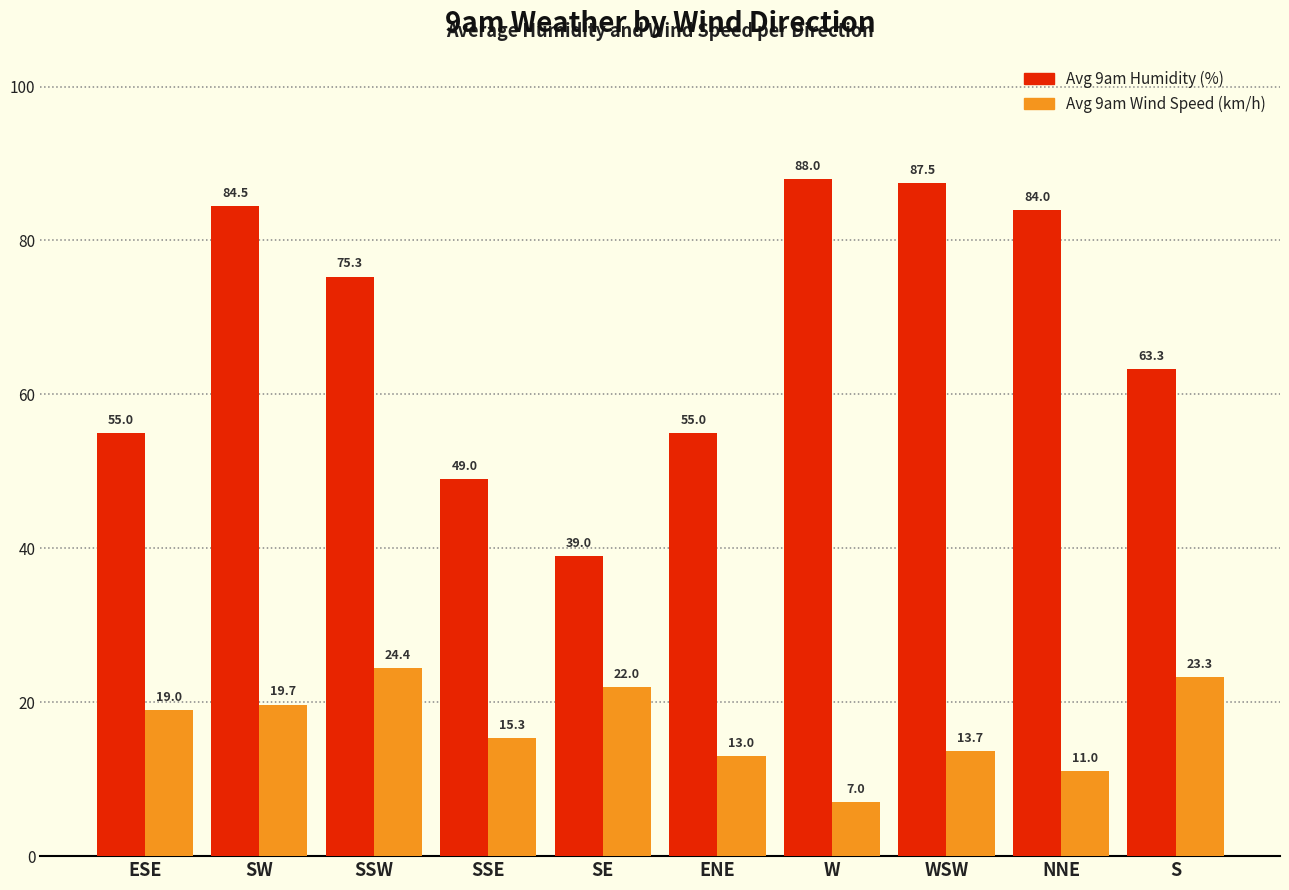

At how many categories does at least one series exceed 59?

6